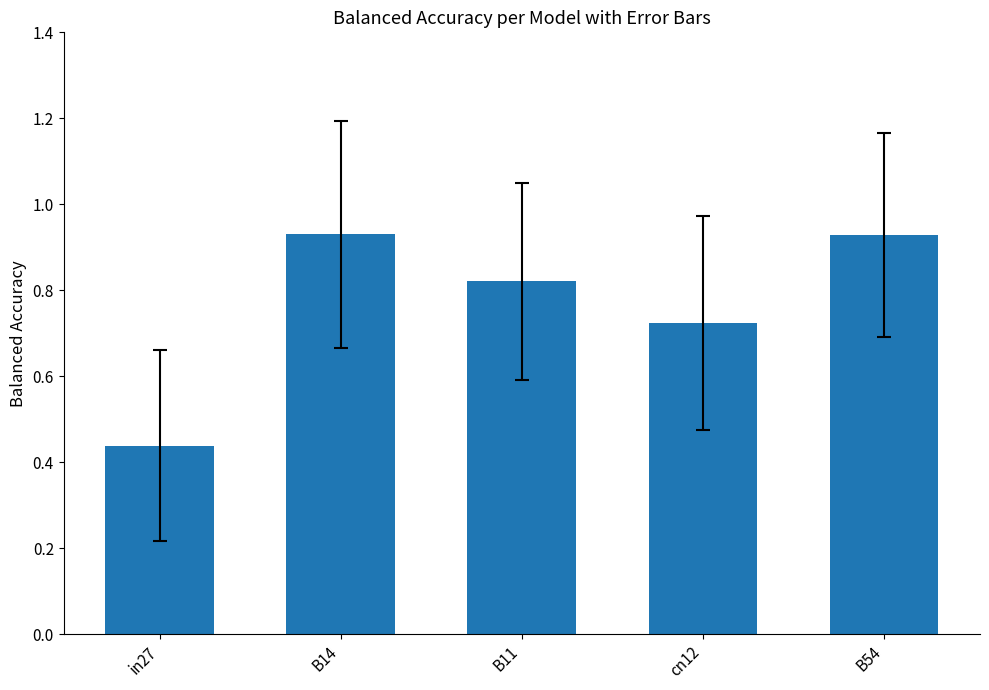

Is it true that the value at B14 is 0.5?

False